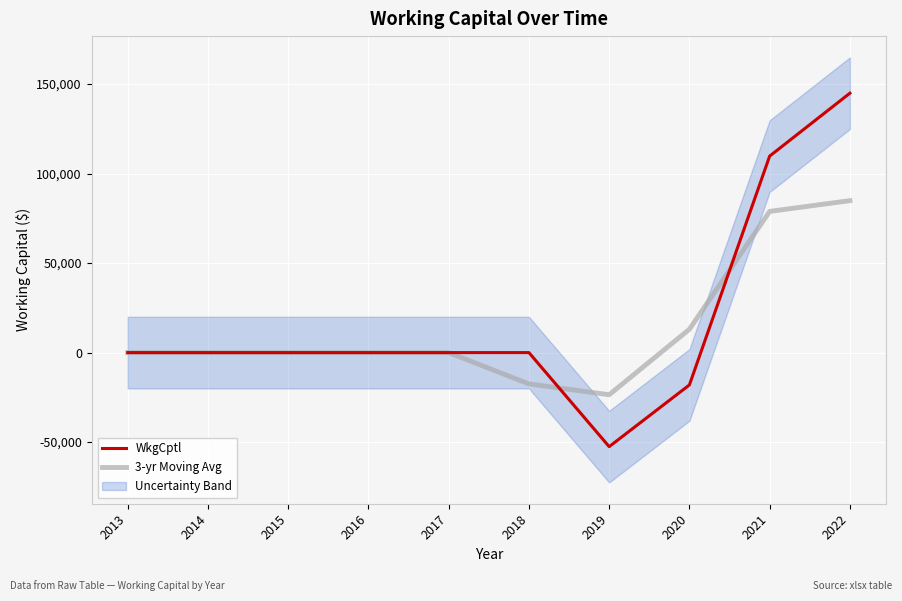

Does the chart display data point markers on the line(s)?

No